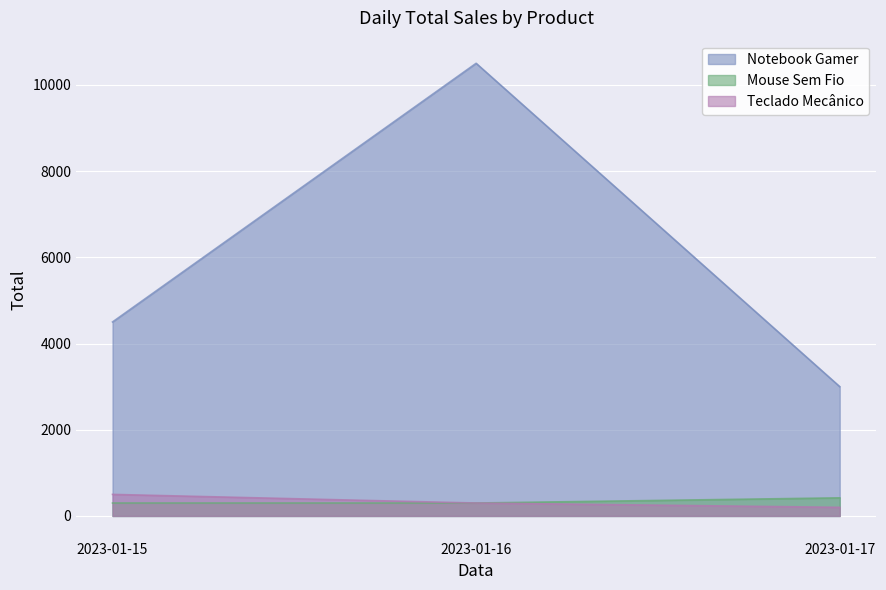

How many categories are shown in the chart?

3